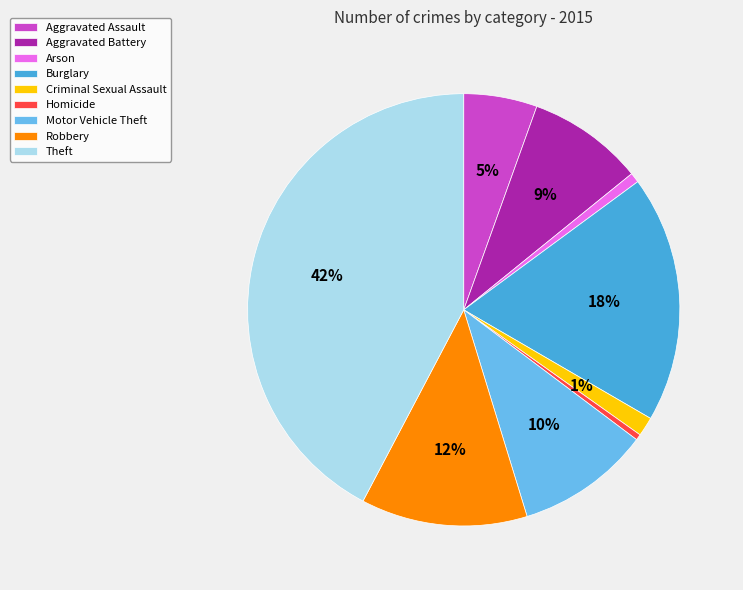

To the nearest percent, what portion does Motor Vehicle Theft represent?

10%